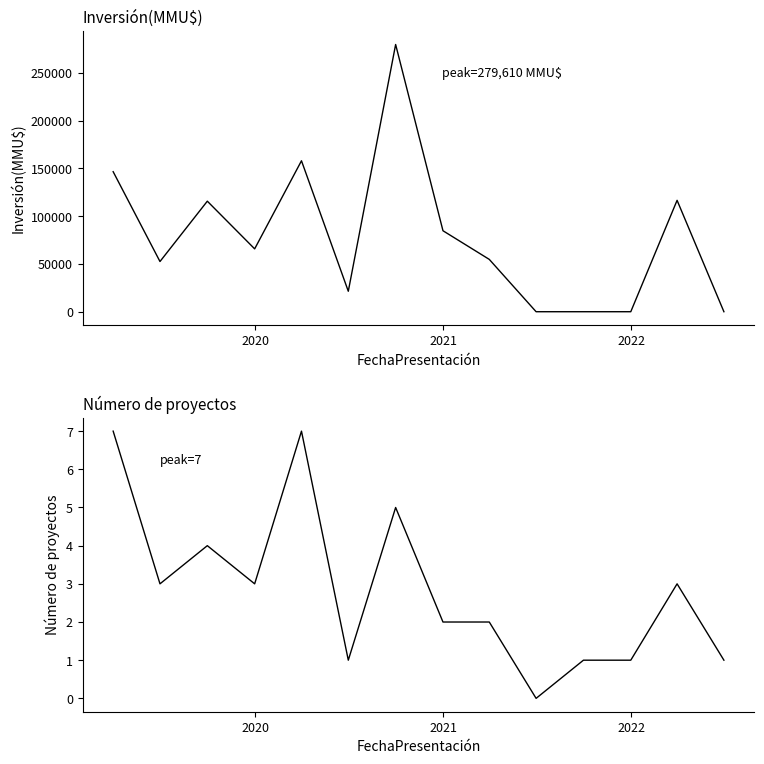

True or false: Inversión(MMU$) has more than 2 interior local peaks.

True